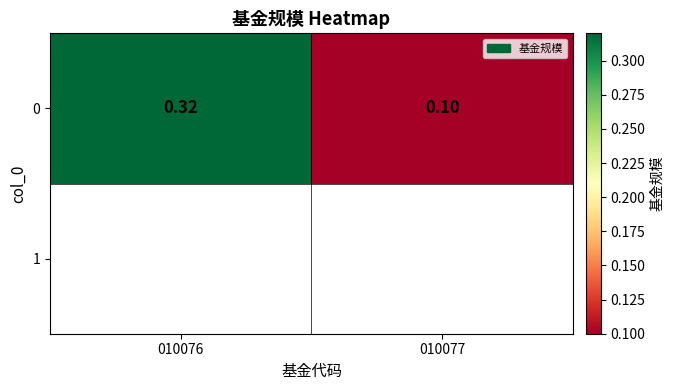

What is the change in value from 010076 to 010077?

-0.2